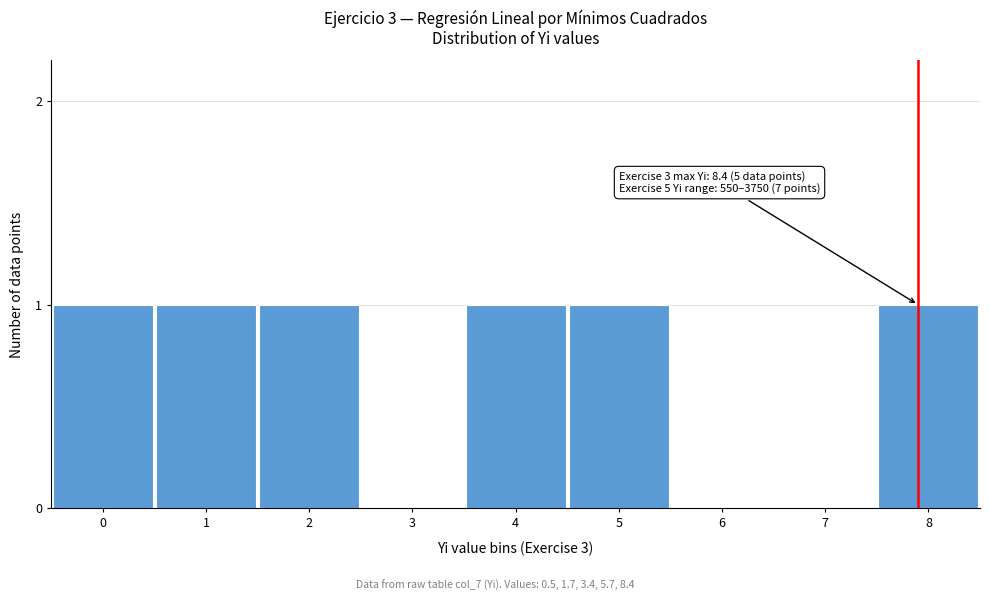

Reading left to right, transcribe all the data shown in this chart.

0=1	1=1	2=1	3=0	4=1	5=1	6=0	7=0	8=1